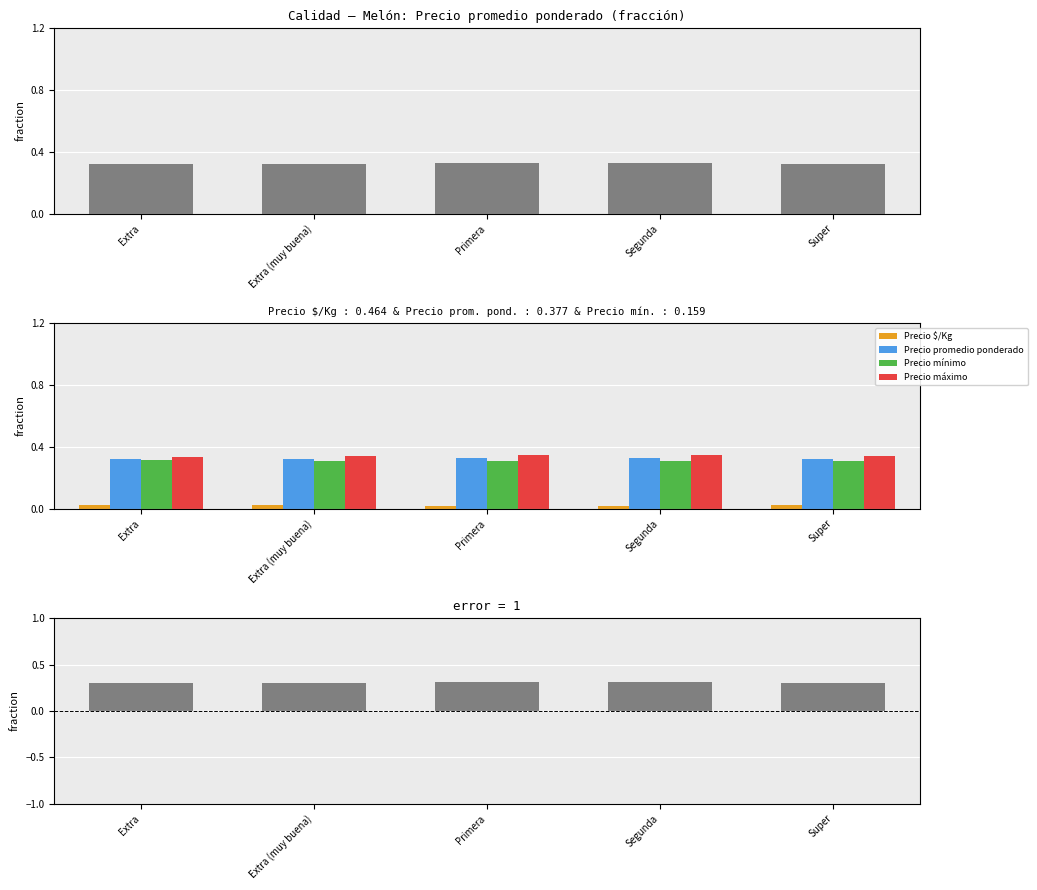

Rank the series at Extra from lowest to highest value.

Precio $/Kg, Precio mínimo, Precio promedio ponderado, Precio máximo